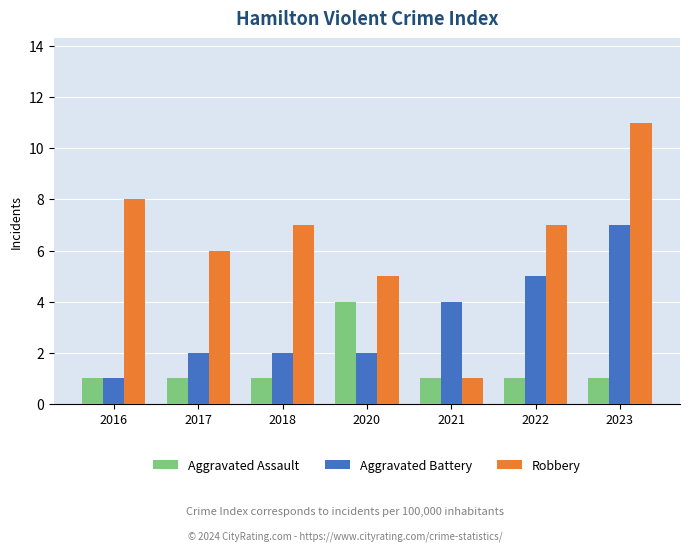

What is the spread (max minus min) of values at 2020?

3